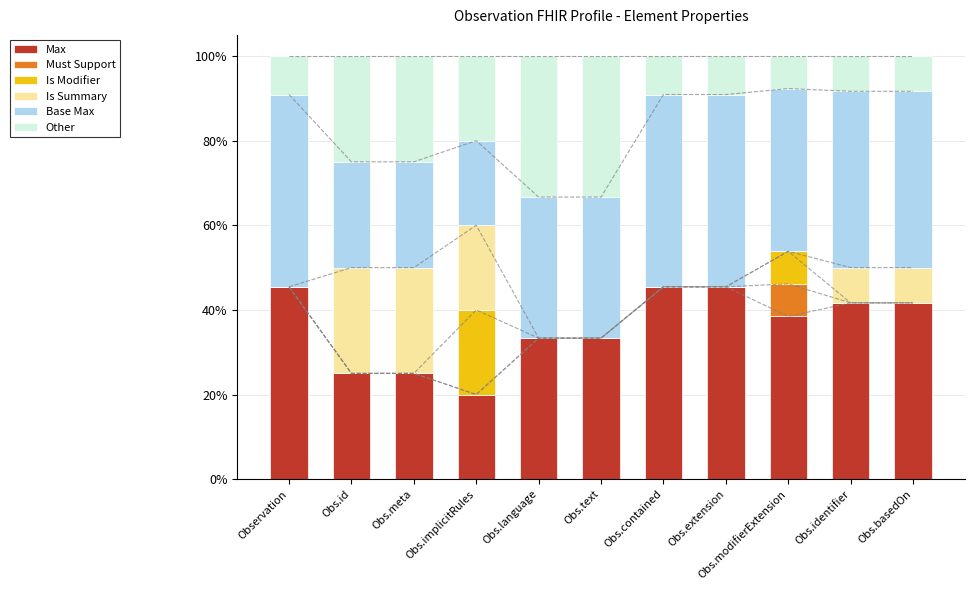

How many values in the Max series exceed 38?

6